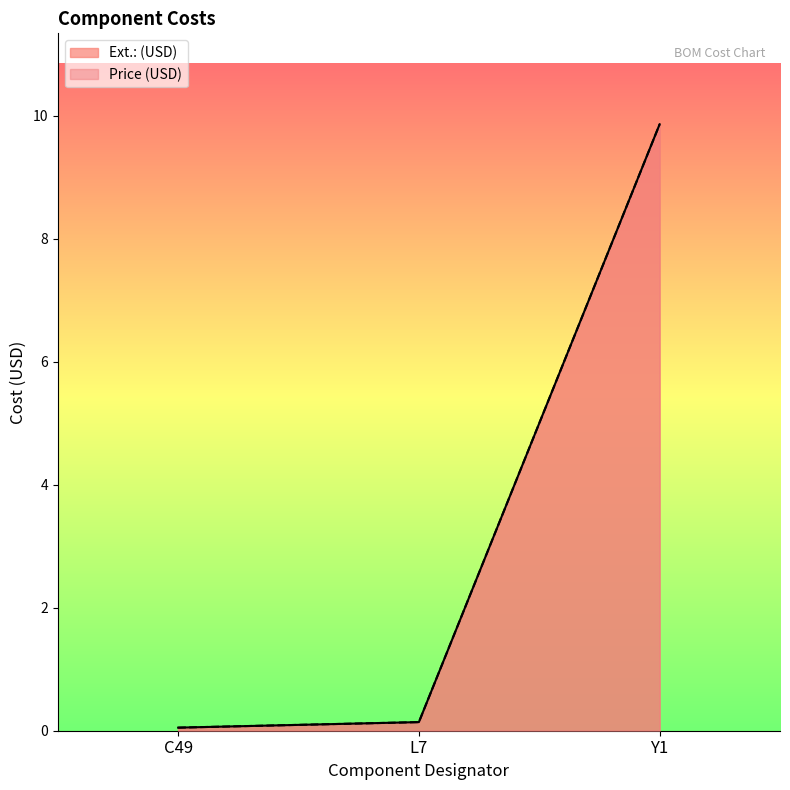

What value does the Price (USD) series have at Y1?

9.9